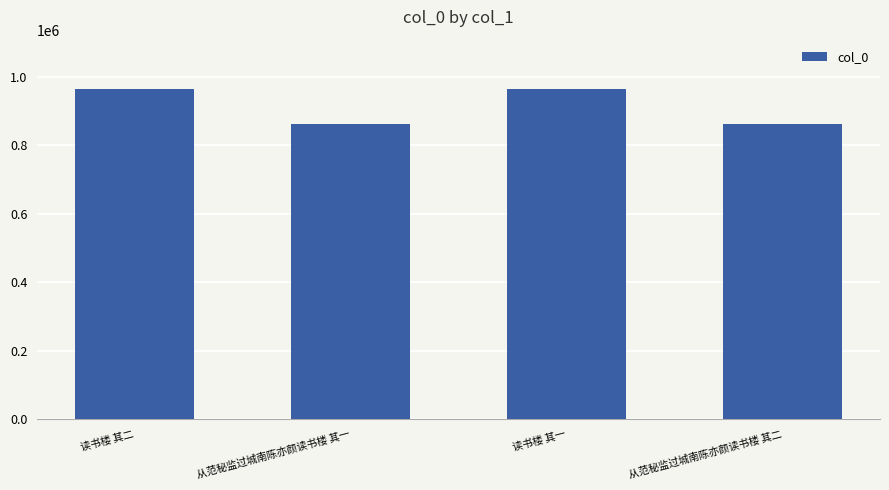

What is the ratio of the value at 读书楼 其二 to the value at 读书楼 其一?

1.0